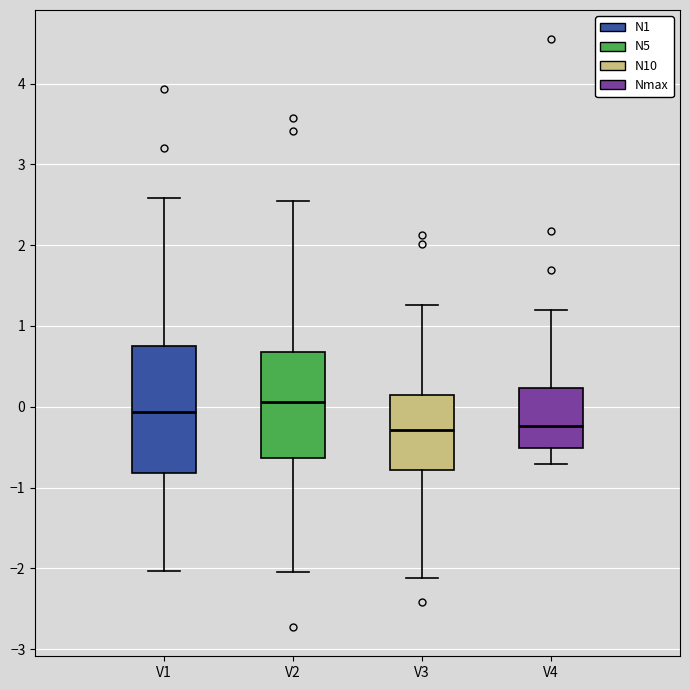

Reading left to right, transcribe this box plot: for each box, give where its median line is, the range the box spans, and where its two whiskers end, as read against the y-axis. The values are not printed on the chart, so give them approximately, as read against the axis.

V1: median -0.1, box -0.8 to 0.8, whiskers -2.0 to 2.6
V2: median 0.1, box -0.6 to 0.7, whiskers -2.0 to 2.5
V3: median -0.3, box -0.8 to 0.2, whiskers -2.1 to 1.3
V4: median -0.2, box -0.5 to 0.2, whiskers -0.7 to 1.2